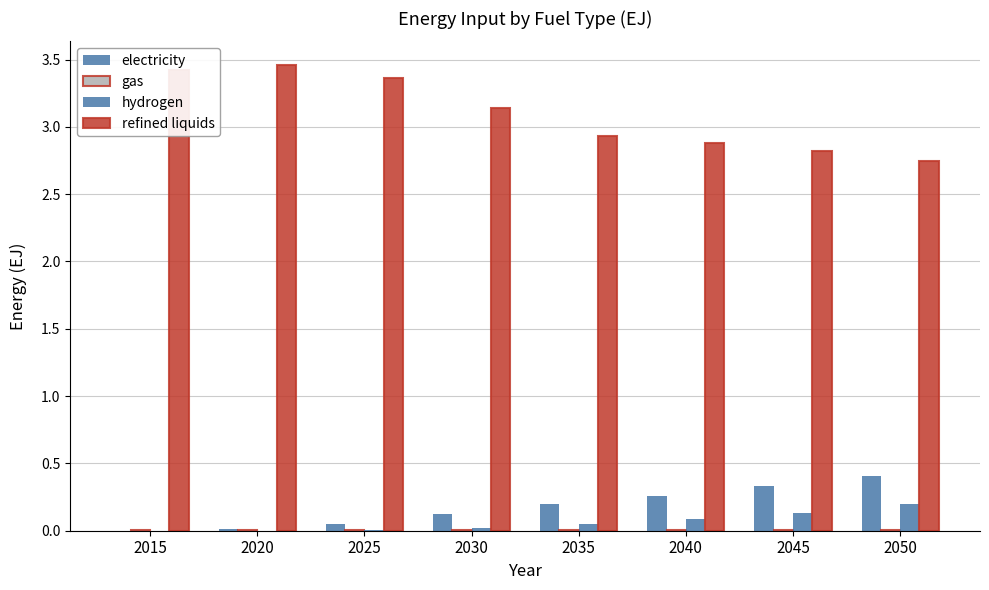

Count the number of categories in the chart.

8